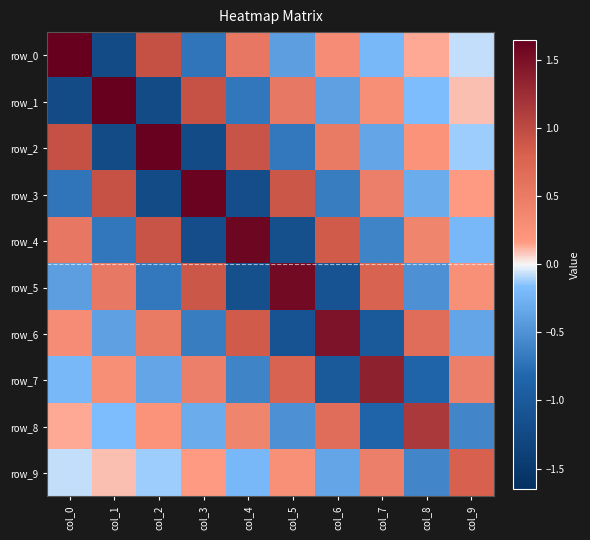

Reading left to right, list all the values displayed in this chart.

row_0: 1.6	-1.2	0.9	-0.7	0.5	-0.4	0.3	-0.2	0.1	-0.1
row_1: -1.2	1.6	-1.2	0.9	-0.7	0.5	-0.4	0.3	-0.2	0.1
row_2: 0.9	-1.2	1.6	-1.2	0.9	-0.7	0.5	-0.4	0.2	-0.1
row_3: -0.7	0.9	-1.2	1.6	-1.2	0.9	-0.7	0.5	-0.3	0.2
row_4: 0.5	-0.7	0.9	-1.2	1.6	-1.2	0.9	-0.6	0.4	-0.2
row_5: -0.4	0.5	-0.7	0.9	-1.2	1.6	-1.1	0.8	-0.5	0.3
row_6: 0.3	-0.4	0.5	-0.7	0.9	-1.1	1.5	-1.0	0.7	-0.4
row_7: -0.2	0.3	-0.4	0.5	-0.6	0.8	-1.0	1.4	-0.9	0.5
row_8: 0.1	-0.2	0.2	-0.3	0.4	-0.5	0.7	-0.9	1.2	-0.6
row_9: -0.1	0.1	-0.1	0.2	-0.2	0.3	-0.4	0.5	-0.6	0.8